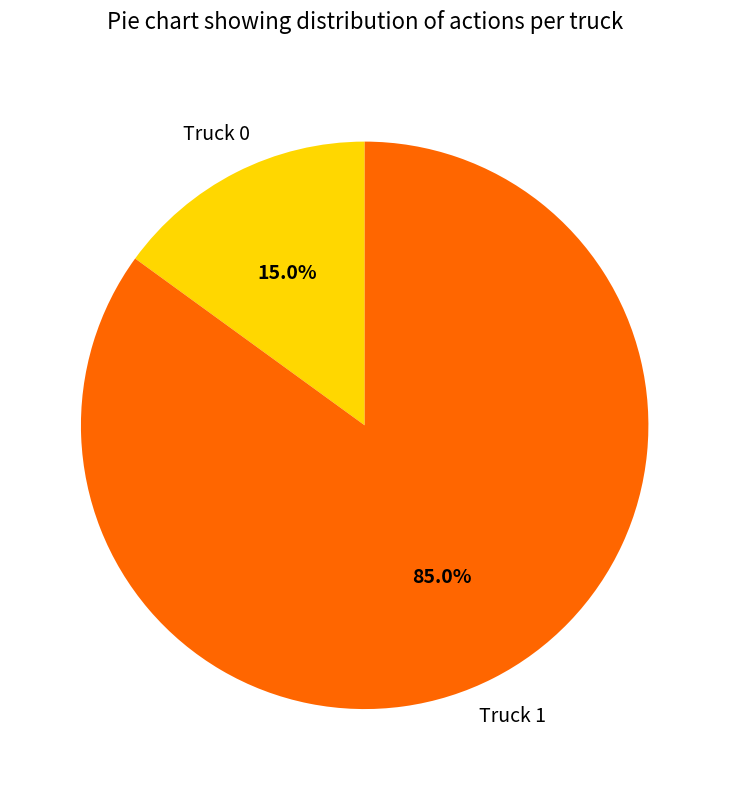

True or false: Truck 1 accounts for 85% of the total.

True